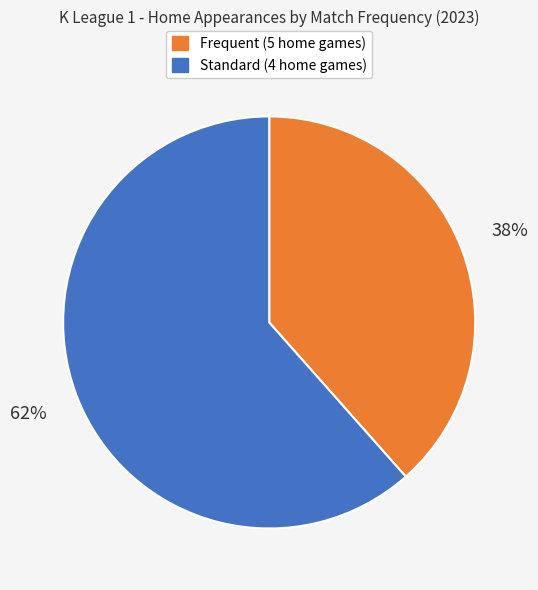

Does any single category account for the majority?

Yes